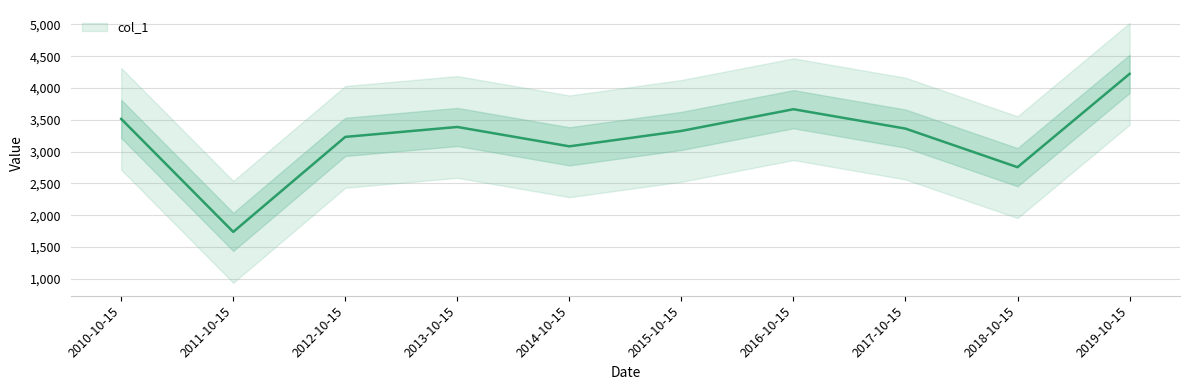

At which category does the data reach its first local peak?

2013-10-15